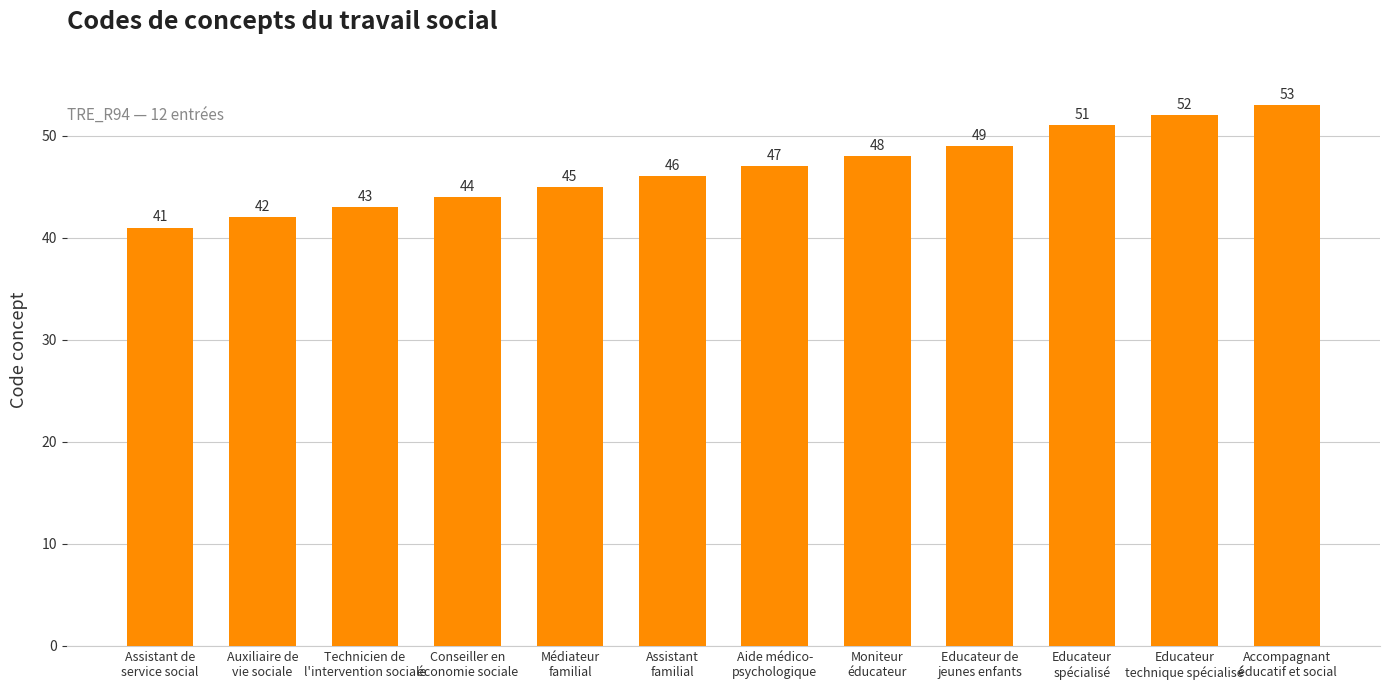

What is the label of the 4th bar from the left?

Conseiller en
économie sociale